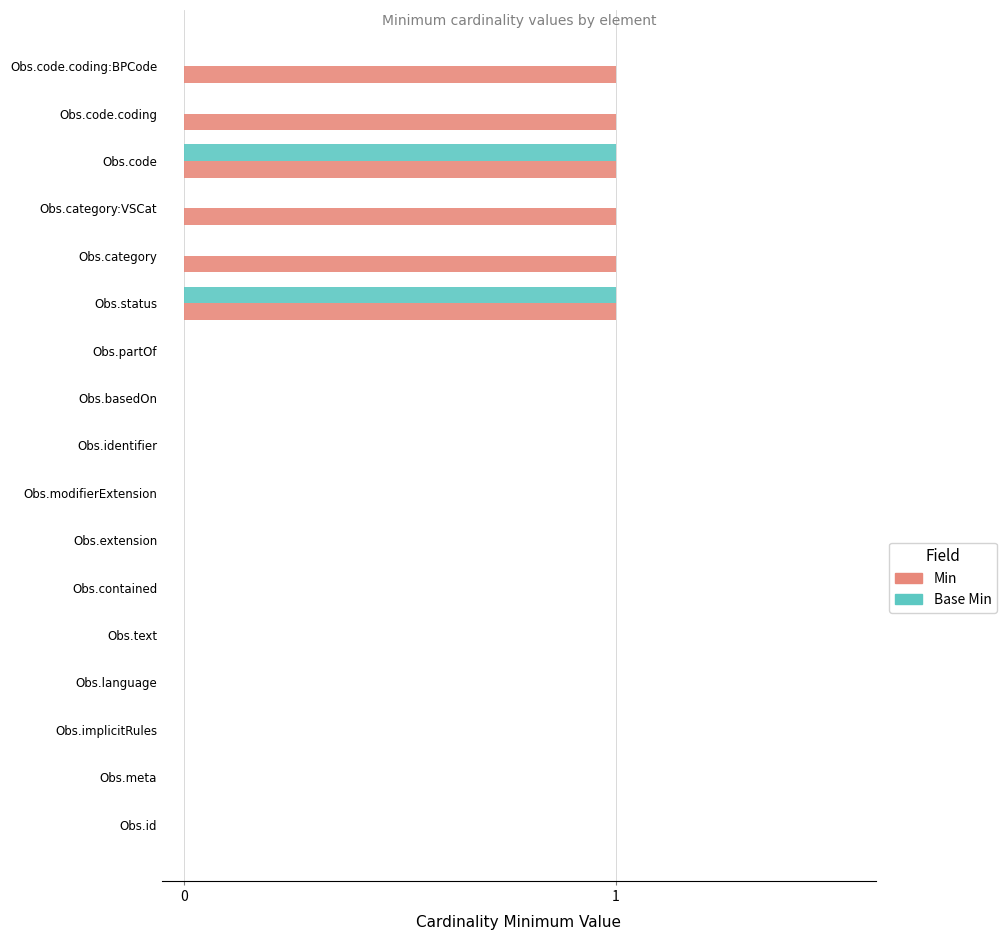

Which series has the largest total across all categories?

Min